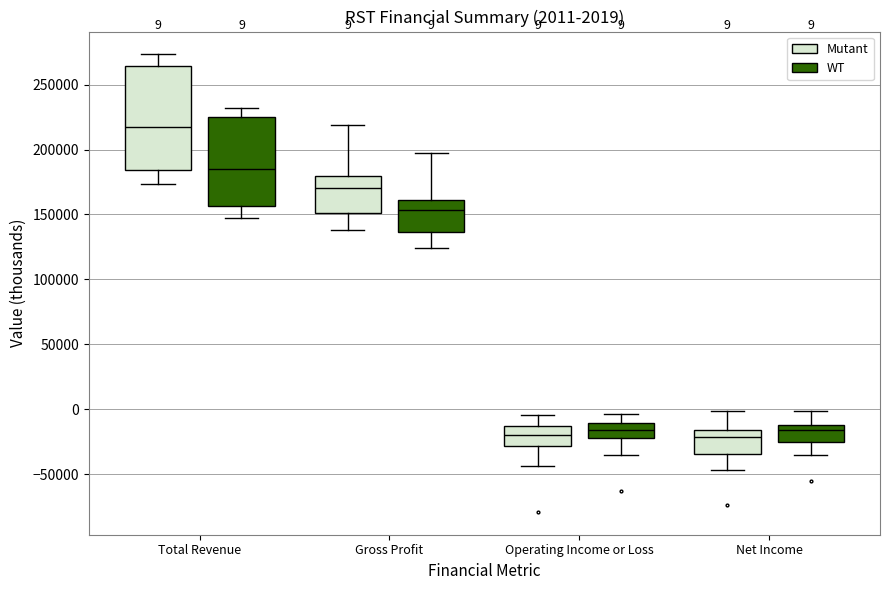

Comparing the boxes themselves (not the whiskers), which one is the tallest?

Total Revenue (Mutant)